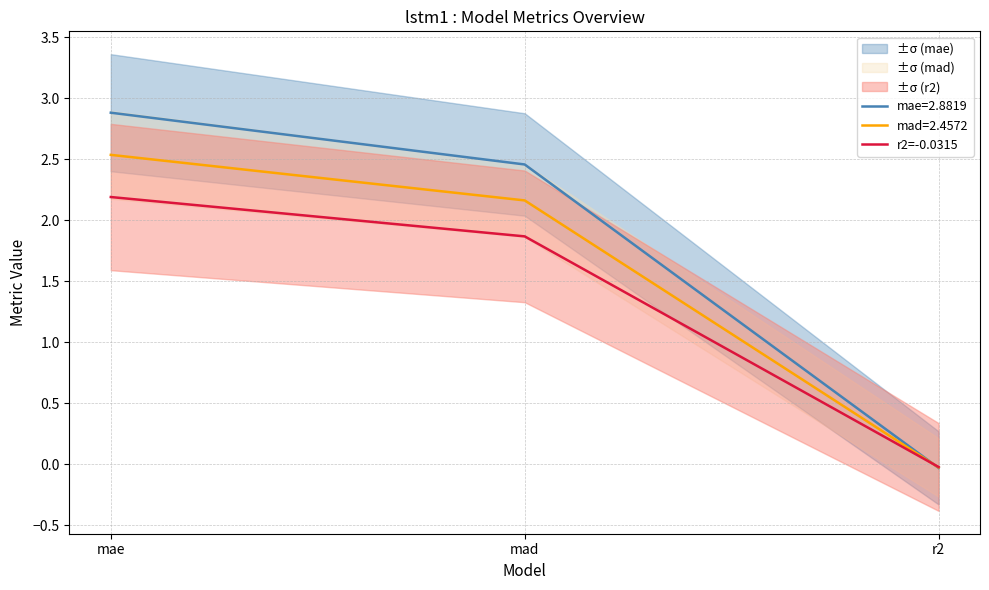

Does the chart display data point markers on the line(s)?

No